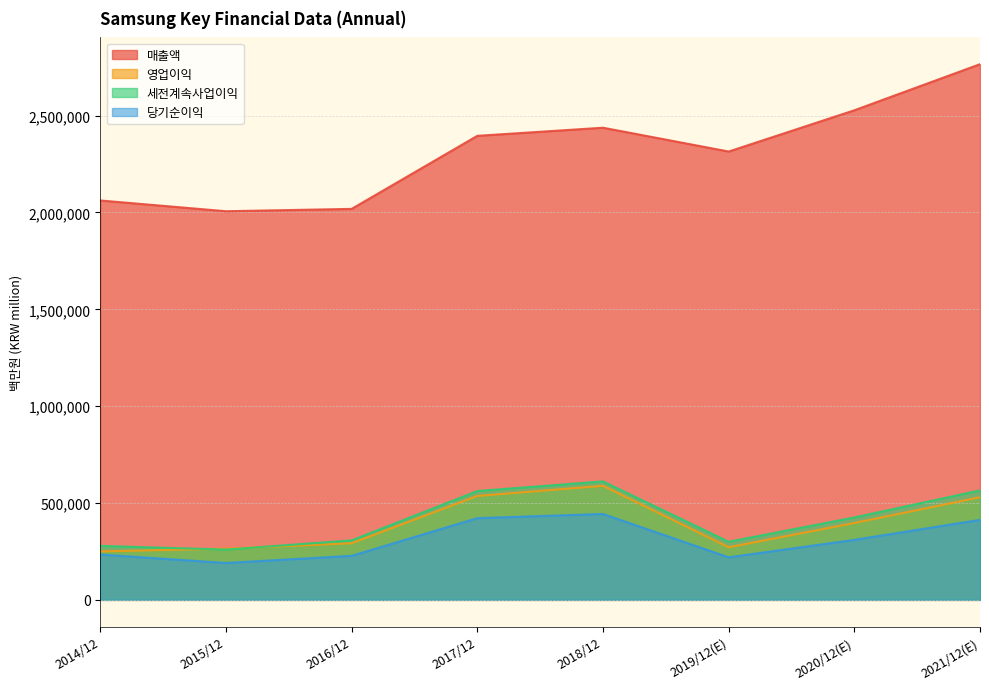

What is the sum of all 영업이익 values?

3130352